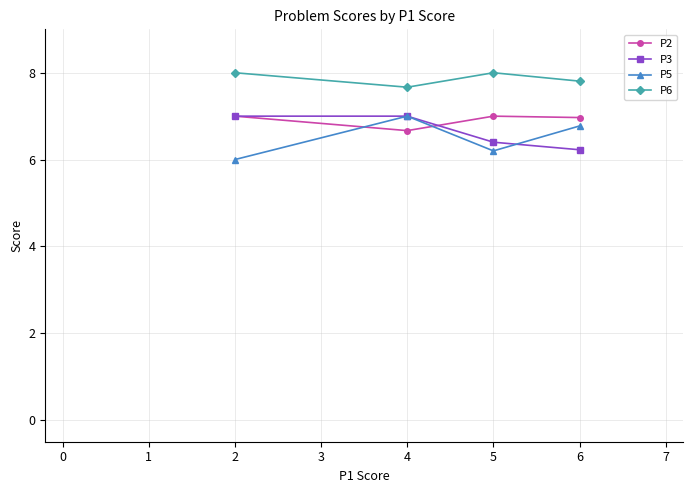

Where is the first local maximum for P2?

5